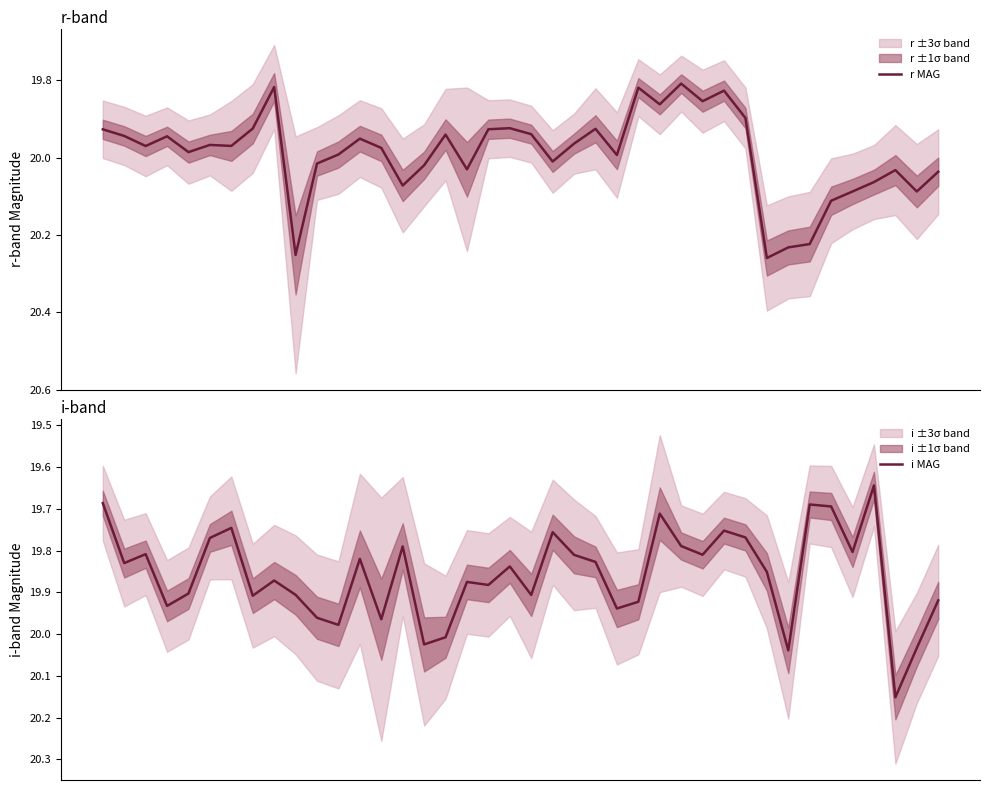

What is the value of the i MAG point at the 32nd from the left?

19.9